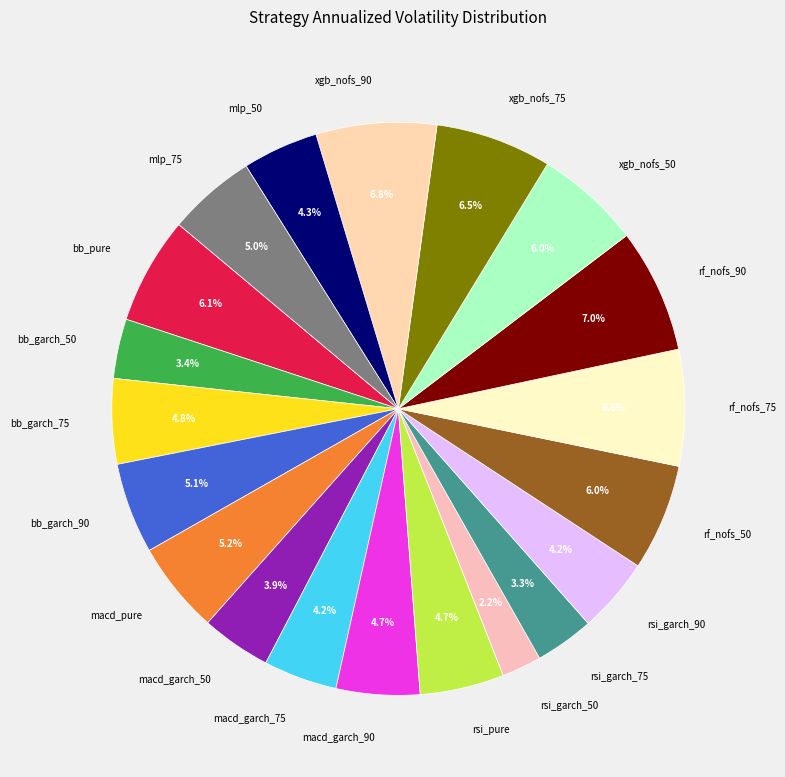

To the nearest percent, what is the average slice percentage?

5%